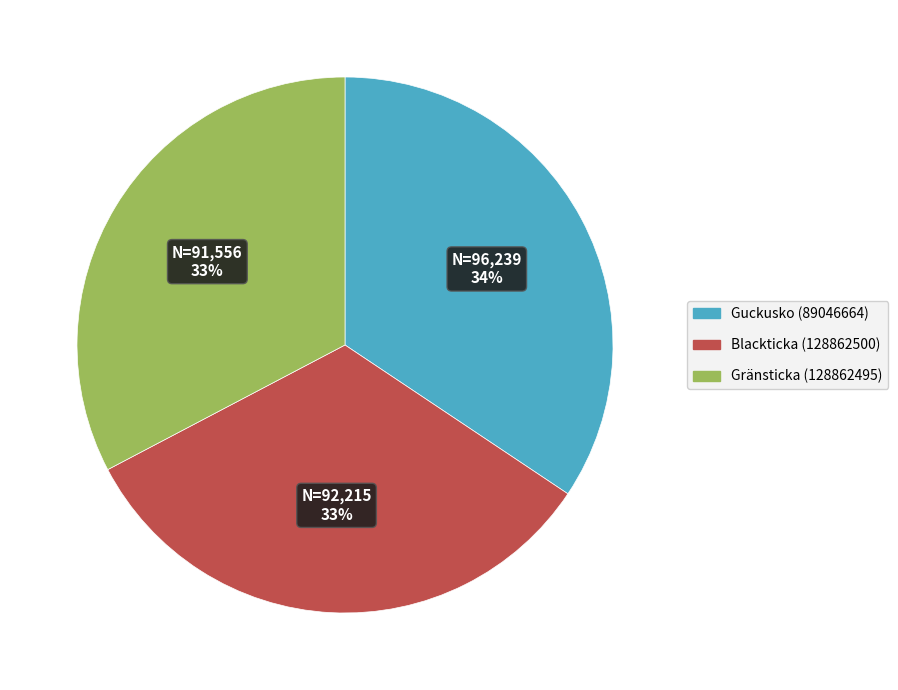

Is there any slice that represents more than half of the pie?

No